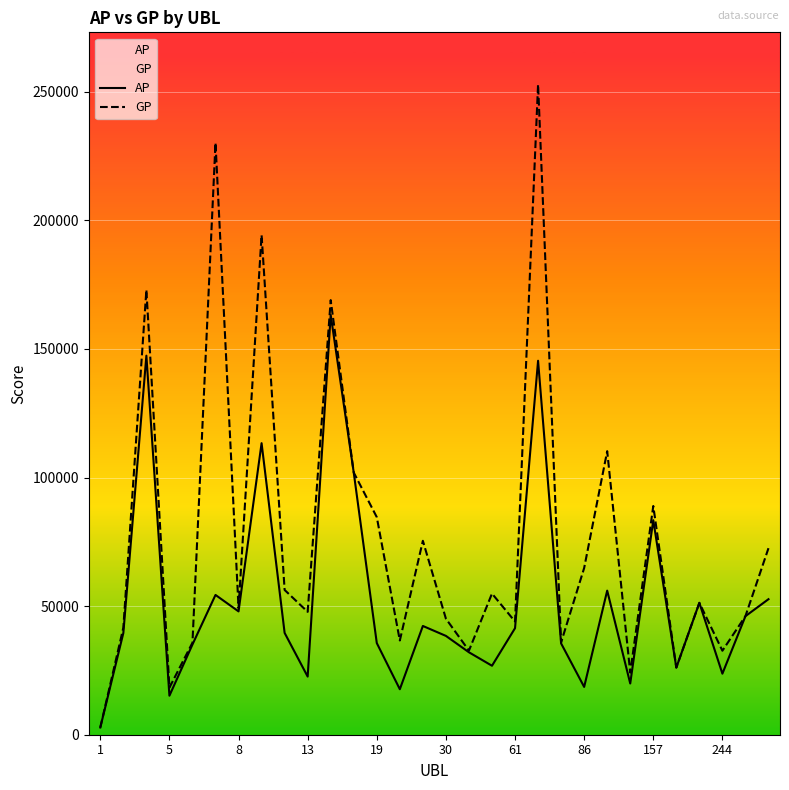

Which series has the largest range (max minus min)?

GP